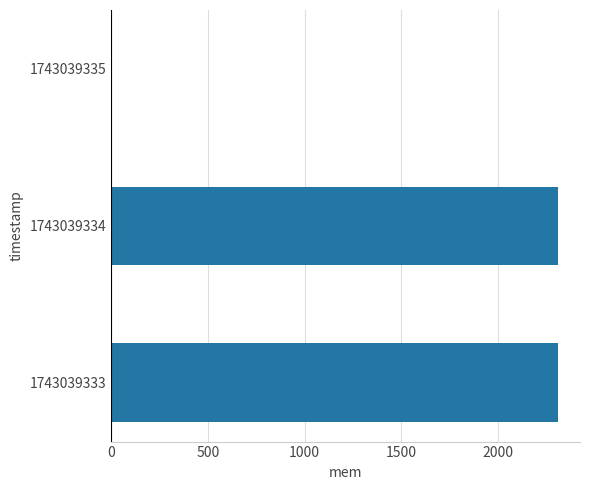

Count the values in the range 0 to 2308.

3